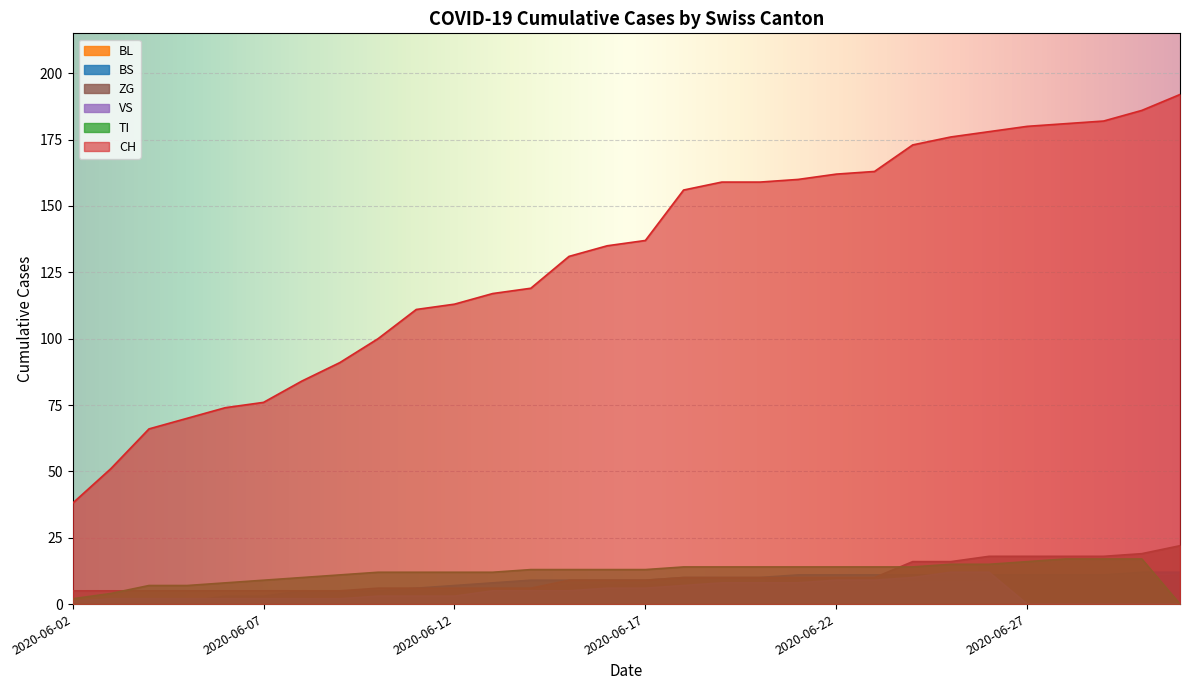

Rank the series at 2020-06-13 from highest to lowest value.

CH, TI, BS, BL, ZG, VS